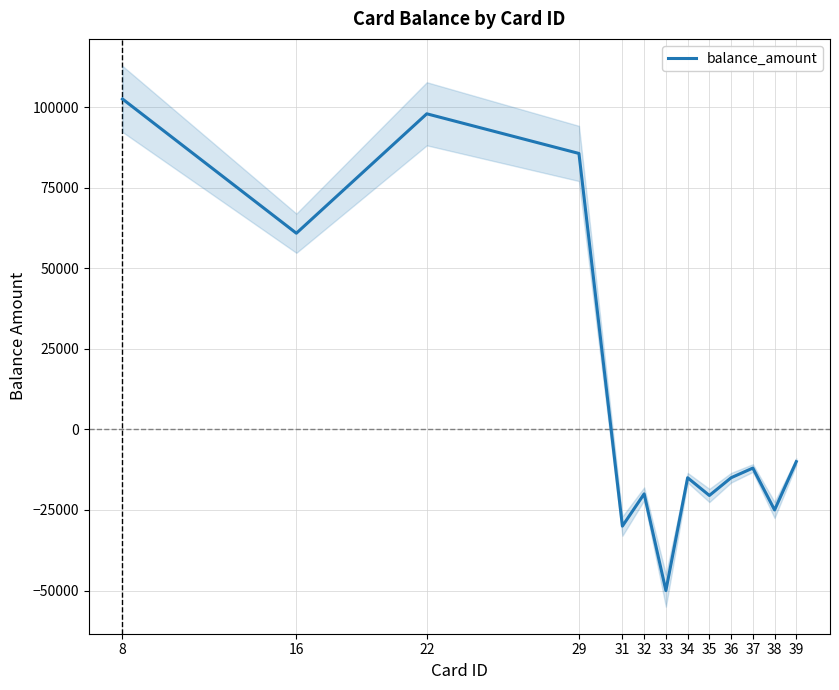

How many data points does each series have?

13